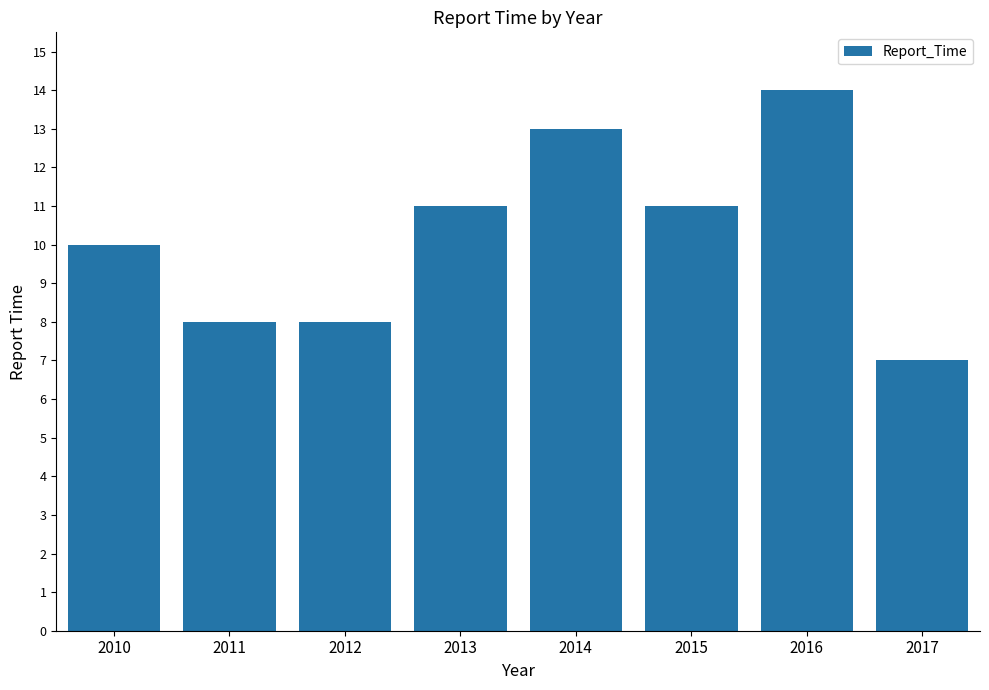

The value at 2014 is 13. True or false?

True